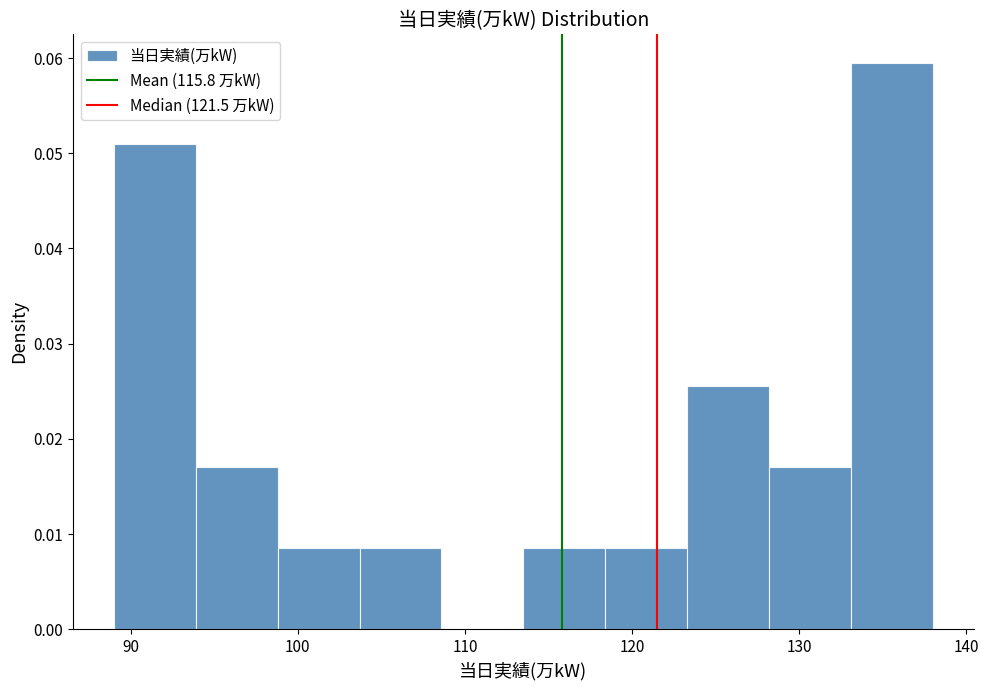

Over which range of the x-axis is the bar tallest?

133.1 to 138.0